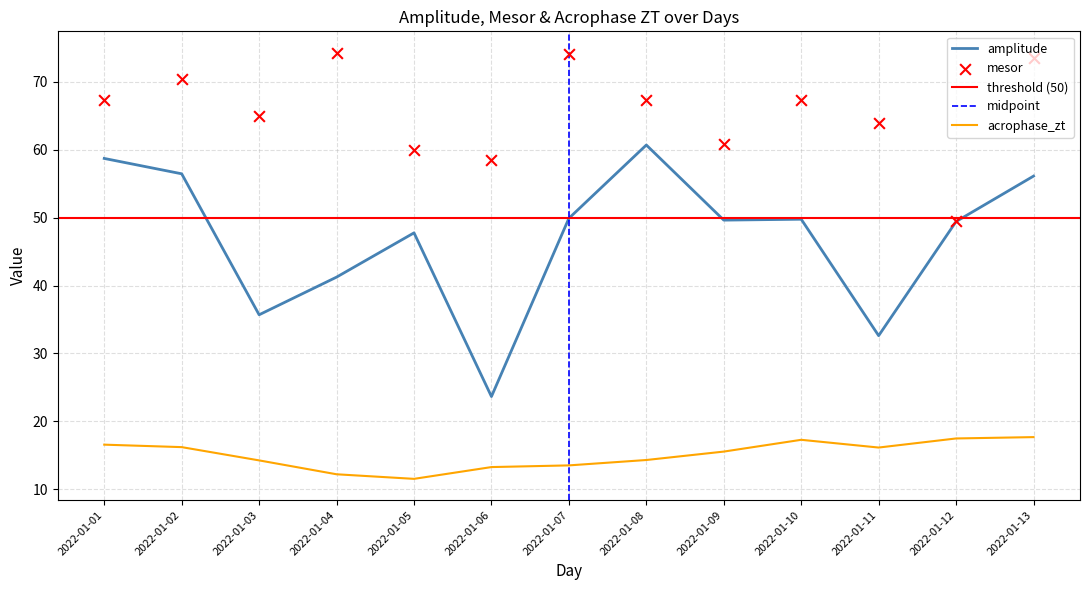

Which series has the largest Y range (max minus min)?

amplitude